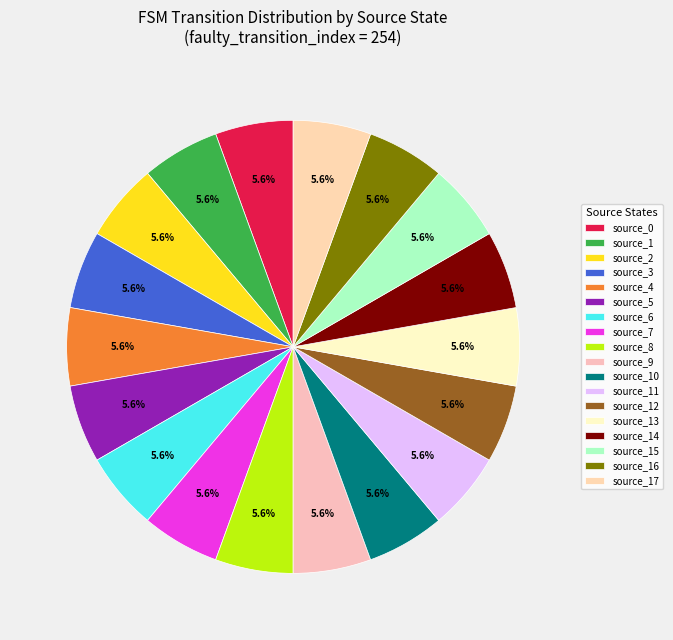

How many slices are in this pie chart?

18